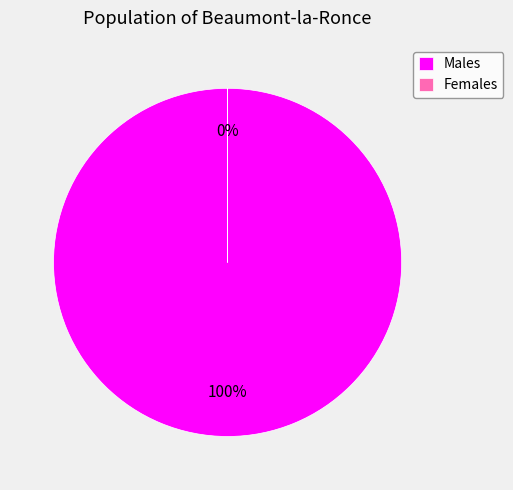

True or false: 0 accounts for 100% of the total.

True